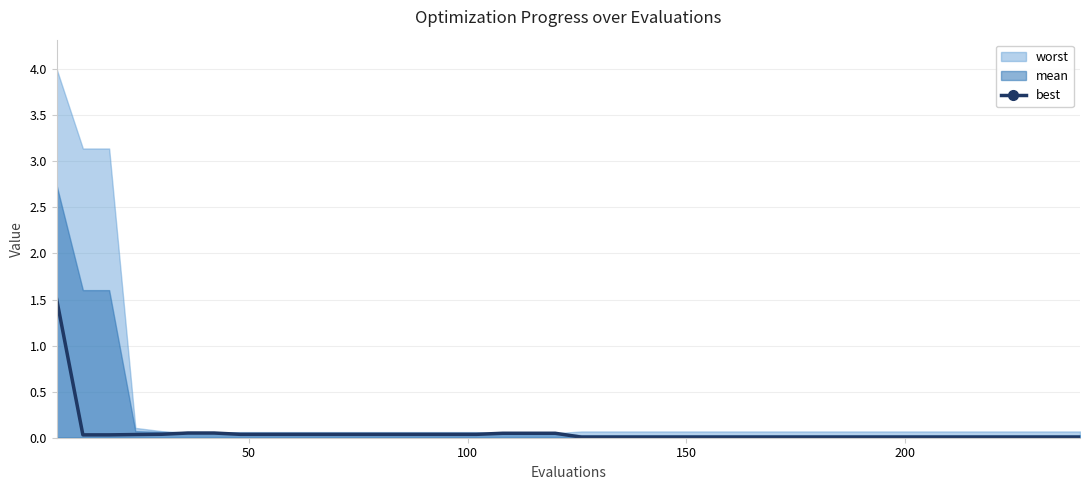

What is the highest value of the best series?

1.5